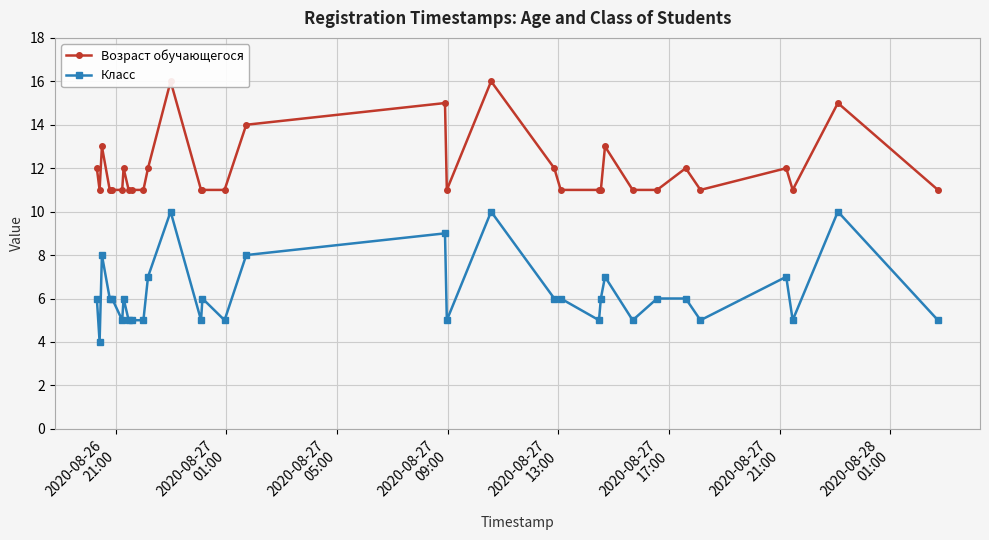

What is the value of the Класс point at the 14th from the left?

6